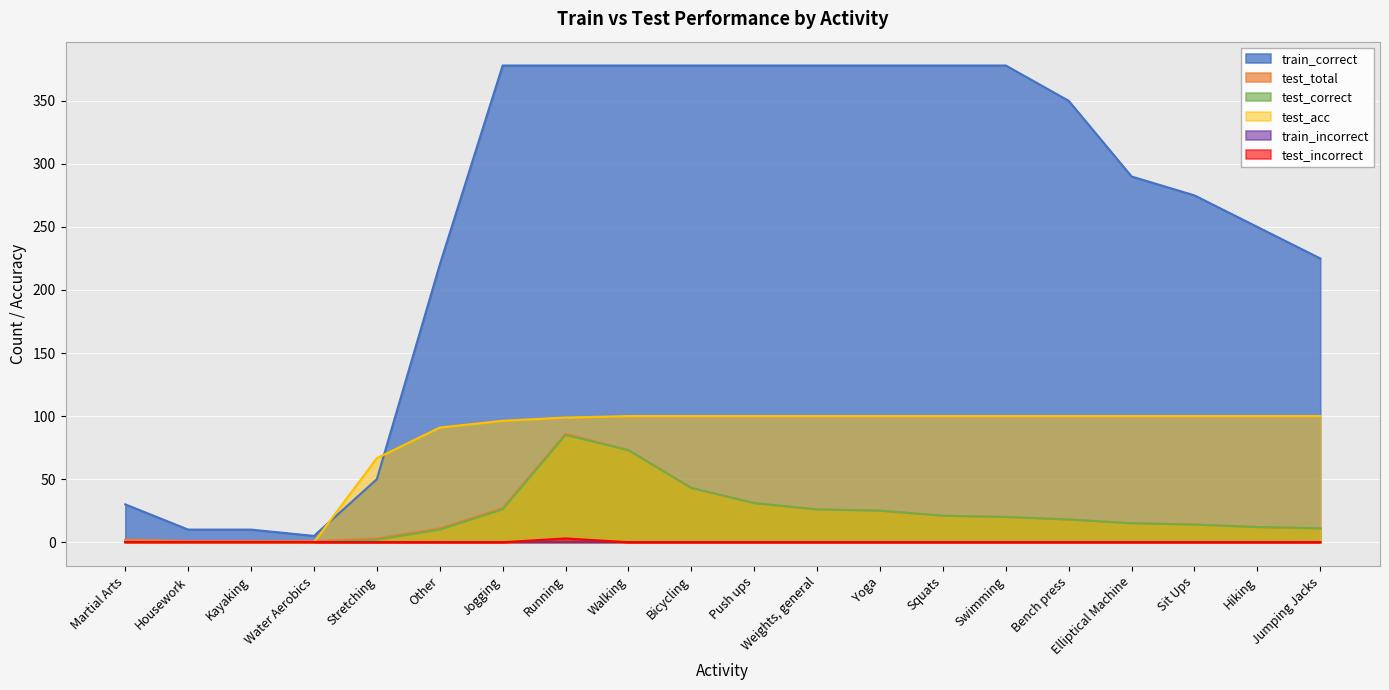

True or false: test_incorrect and test_total intersect in this chart.

False